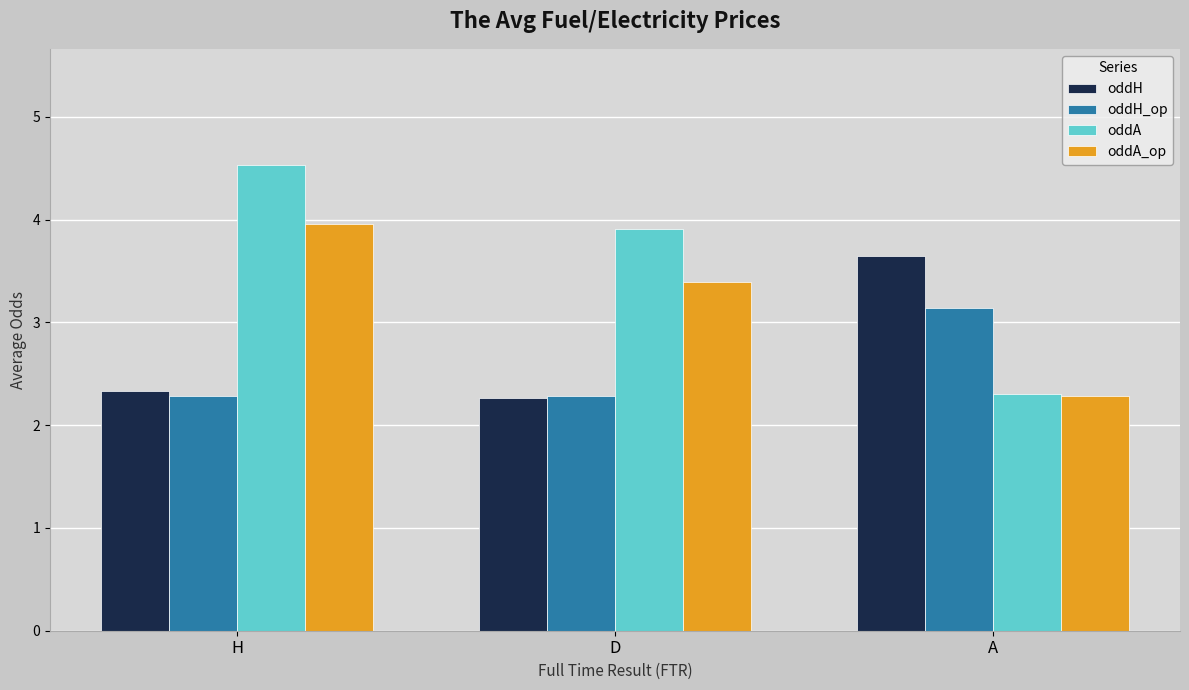

Rank the series by their maximum value, from lowest to highest.

oddH_op, oddH, oddA_op, oddA